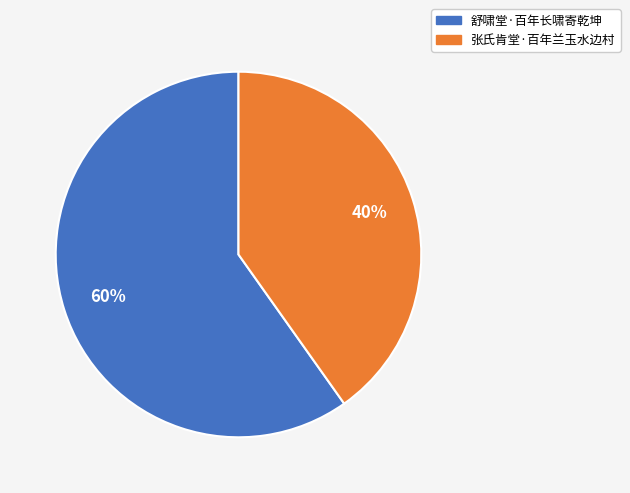

Which category accounts for the majority?

舒啸堂·百年长啸寄乾坤